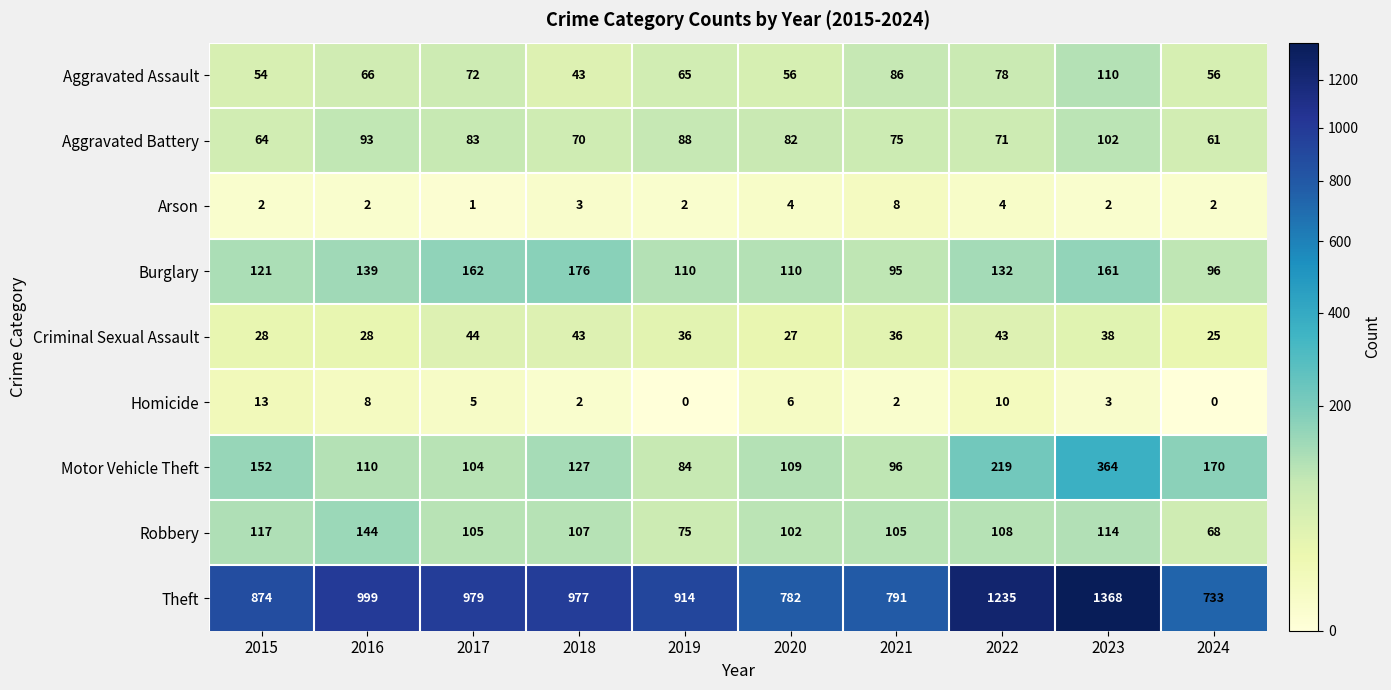

What is the total value across all series at 2016?

1589